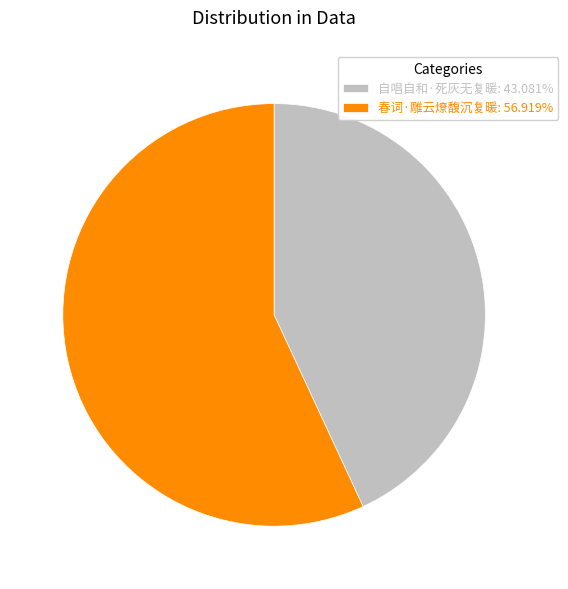

Does any single category account for the majority?

Yes